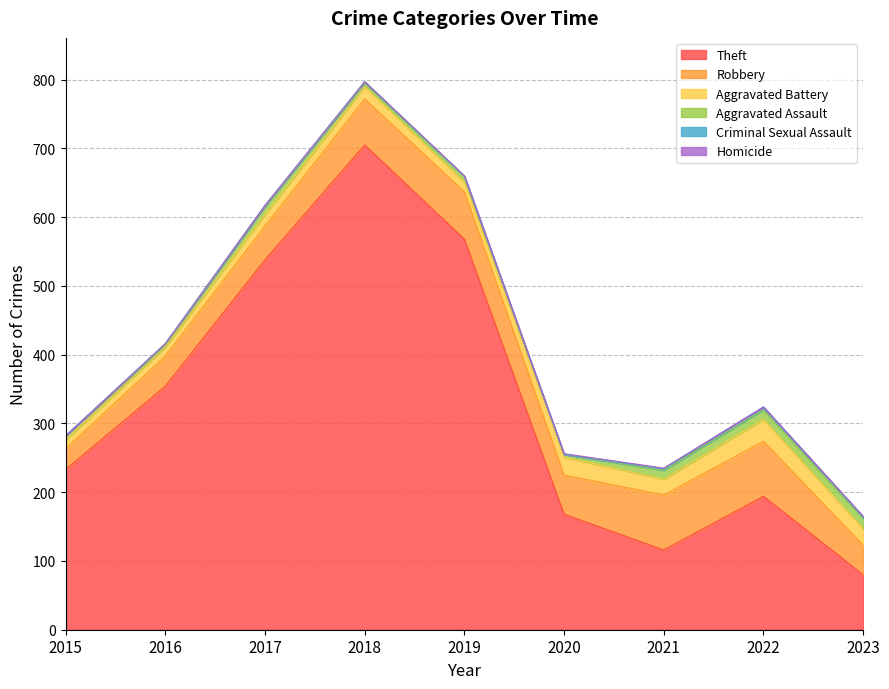

What are all the series names shown in the legend?

Theft, Robbery, Aggravated Battery, Aggravated Assault, Criminal Sexual Assault, Homicide